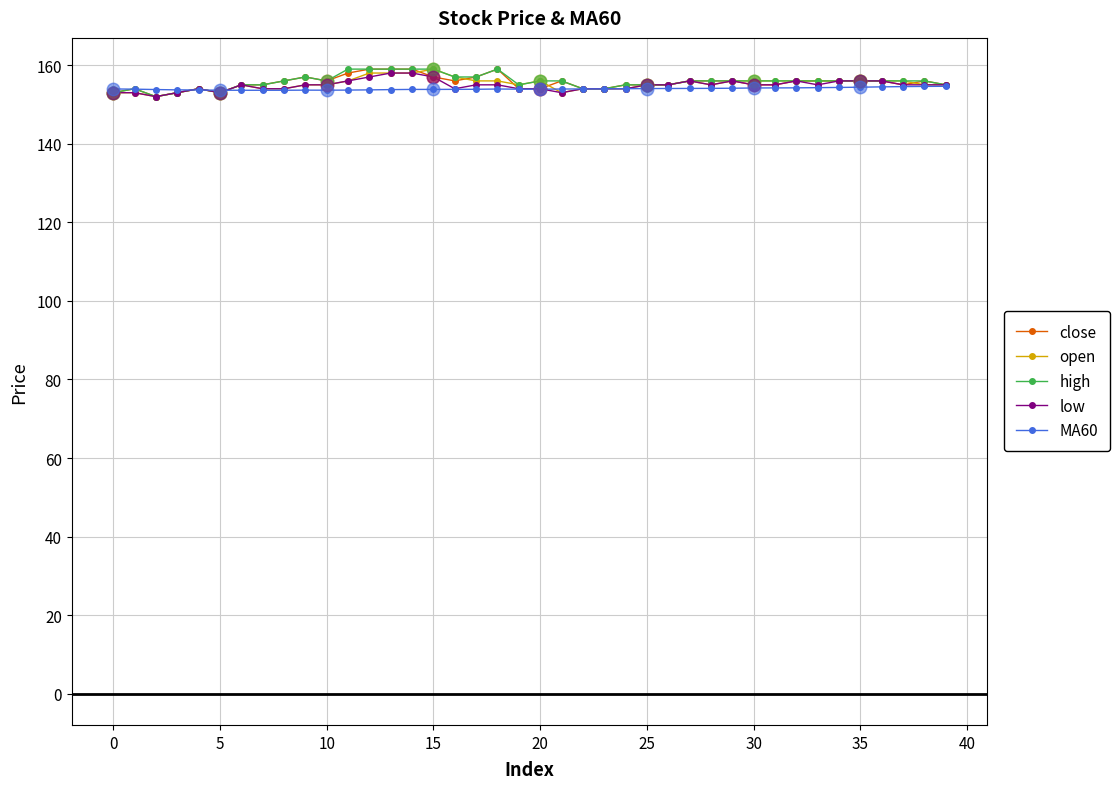

What is the value of the low point at the 37th from the left?

156.0